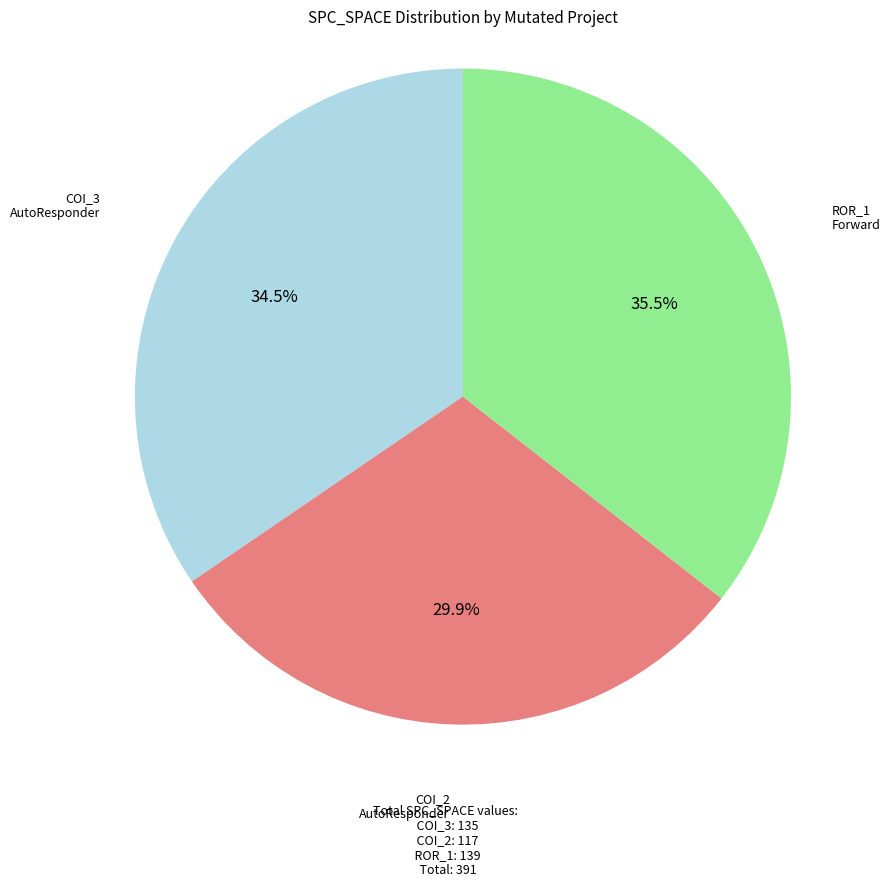

Does any single category account for the majority?

No